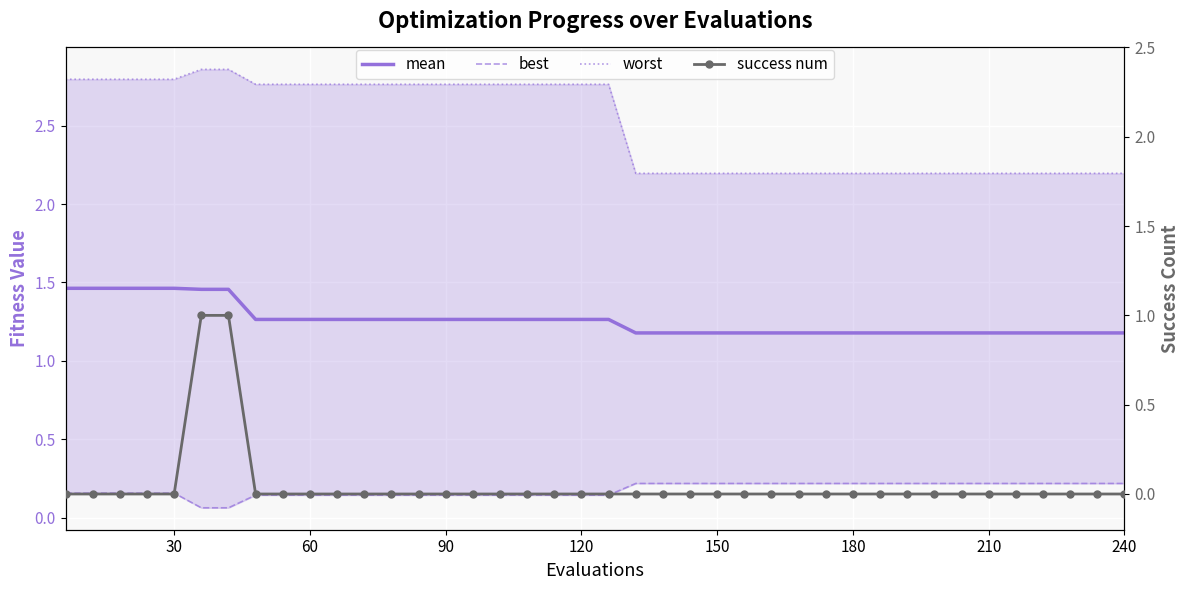

Is it true that mean equals 0.5 at 210?

False